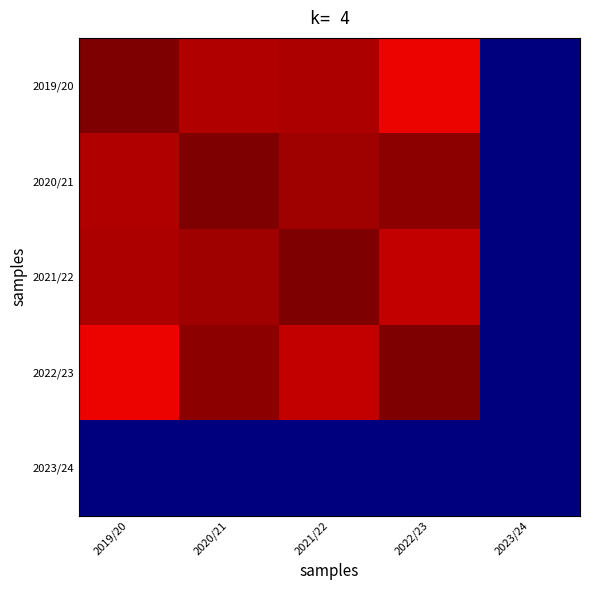

Reading right to left, list all the values displayed in this chart.

2019/20: 2023/24=0.0	2022/23=0.9	2021/22=1.0	2020/21=1.0	2019/20=1.0
2020/21: 2023/24=0.0	2022/23=1.0	2021/22=1.0	2020/21=1.0	2019/20=1.0
2021/22: 2023/24=0.0	2022/23=0.9	2021/22=1.0	2020/21=1.0	2019/20=1.0
2022/23: 2023/24=0.0	2022/23=1.0	2021/22=0.9	2020/21=1.0	2019/20=0.9
2023/24: 2023/24=0.0	2022/23=0.0	2021/22=0.0	2020/21=0.0	2019/20=0.0